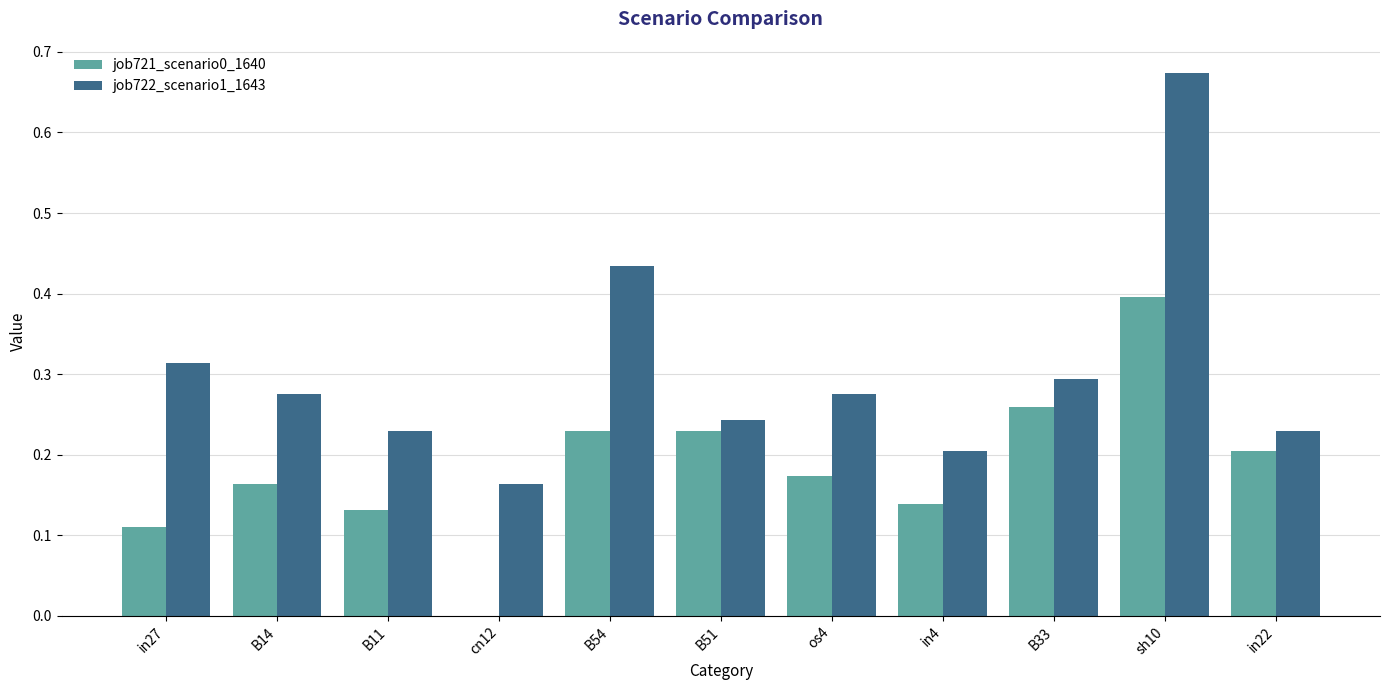

Is it true that job721_scenario0_1640 equals 0.3 at B14?

False